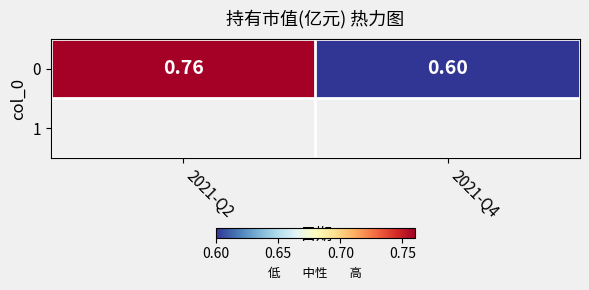

Reading right to left, list all the values displayed in this chart.

0.6	0.8